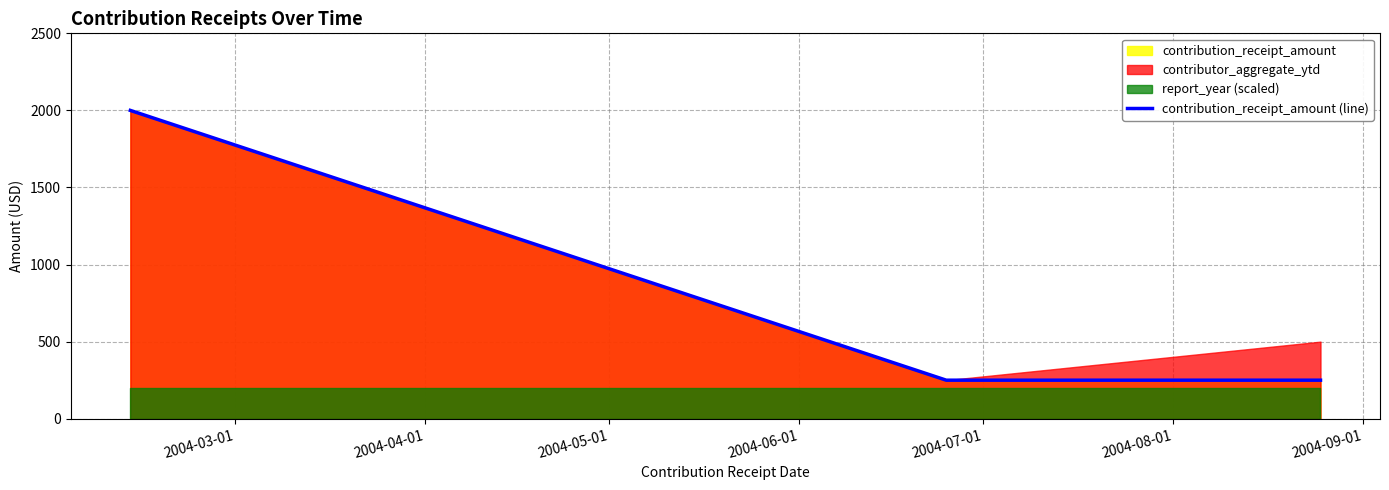

What is the minimum value for contribution_receipt_amount (line)?

250